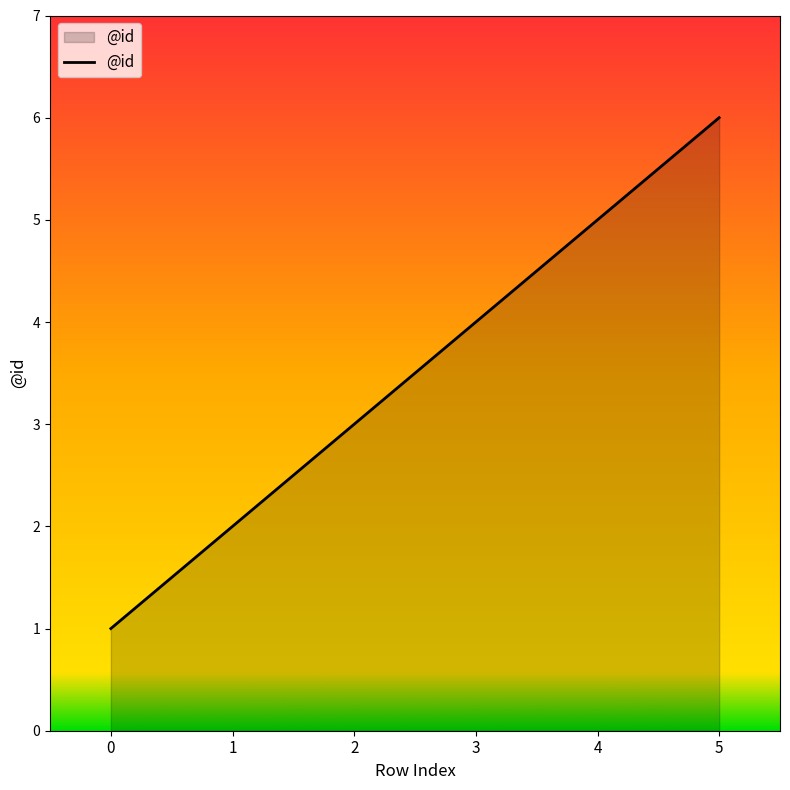

What is the difference between the maximum and minimum values?

5